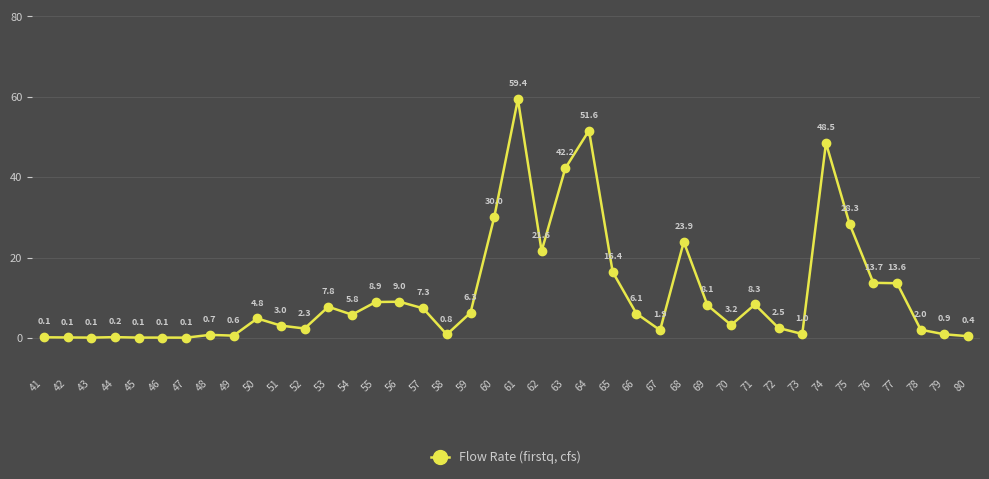

How many distinct data groups are displayed?

1